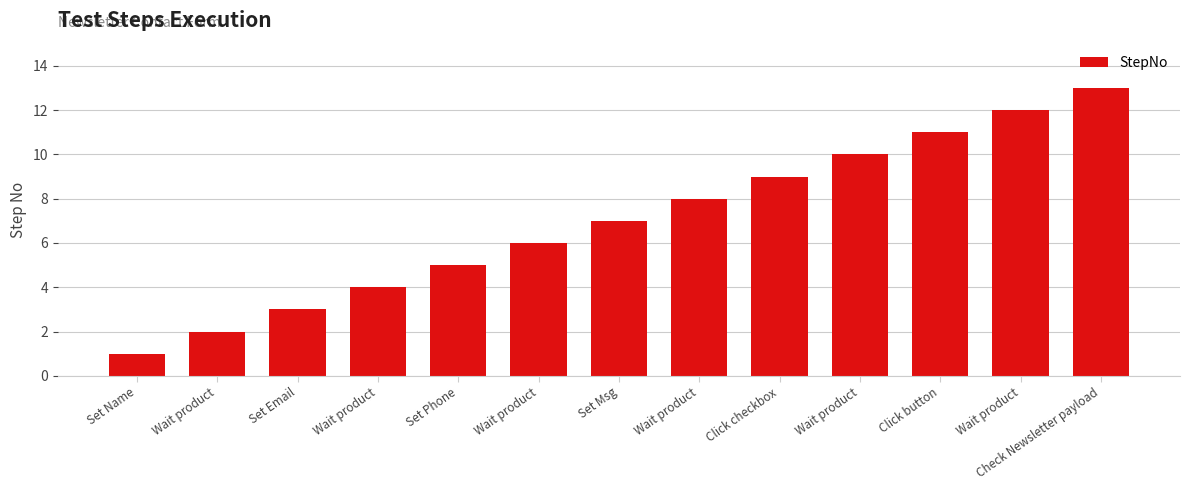

List the labels in order of value, smallest first.

Set Name, Wait product, Set Email, Wait product, Set Phone, Wait product, Set Msg, Wait product, Click checkbox, Wait product, Click button, Wait product, Check Newsletter payload